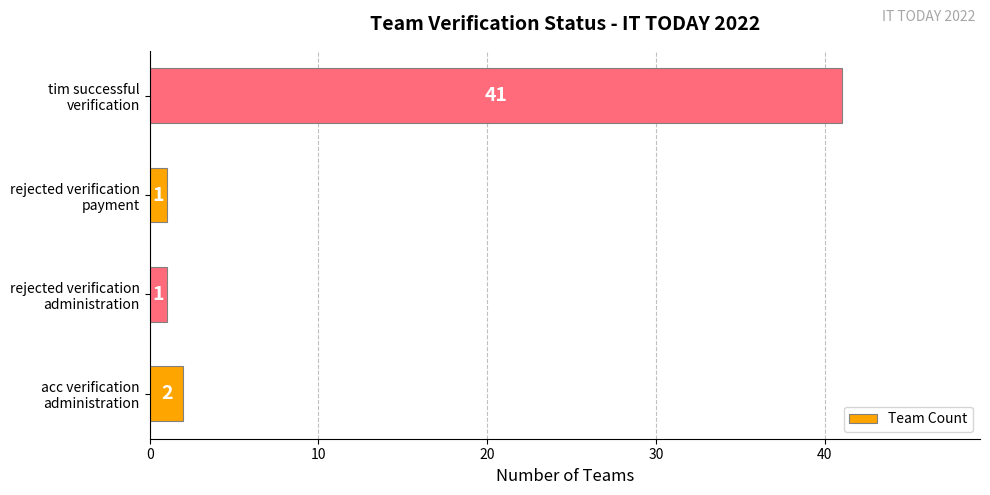

Does the chart contain any negative values?

No